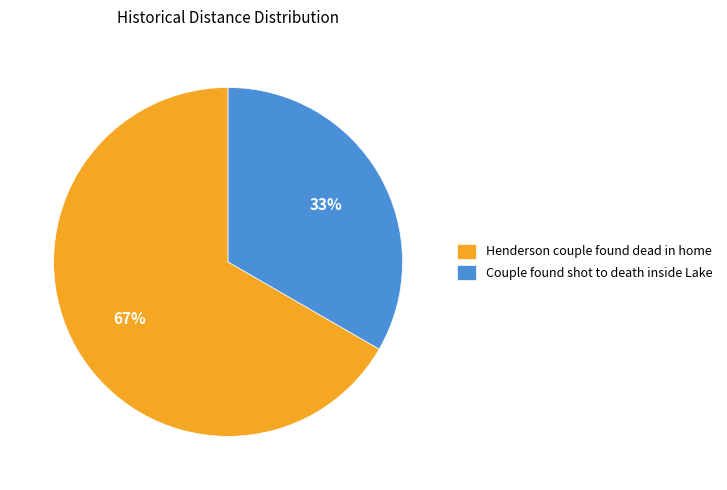

To the nearest percent, what portion does Couple found shot to death inside Lake represent?

33%